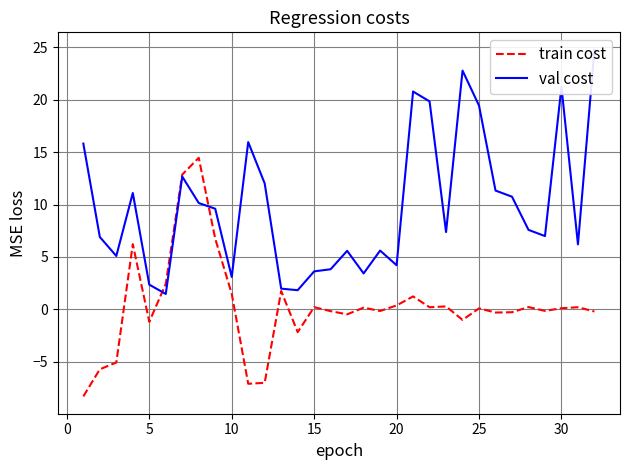

What is the highest value of the train cost series?

14.5